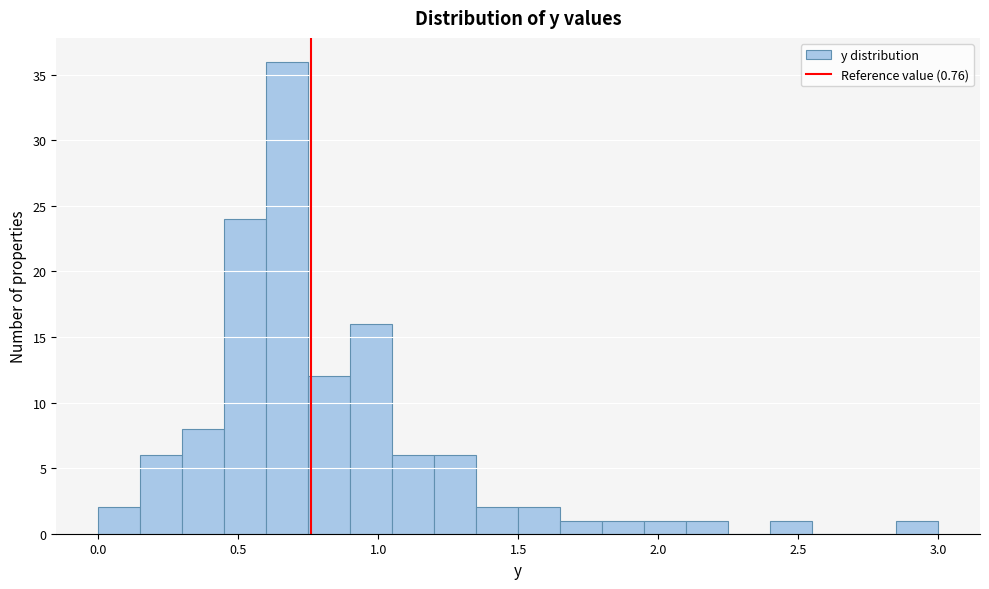

Around what value on the x-axis is the tallest bar? Give the approximate position of its centre, as read against the axis.

0.70